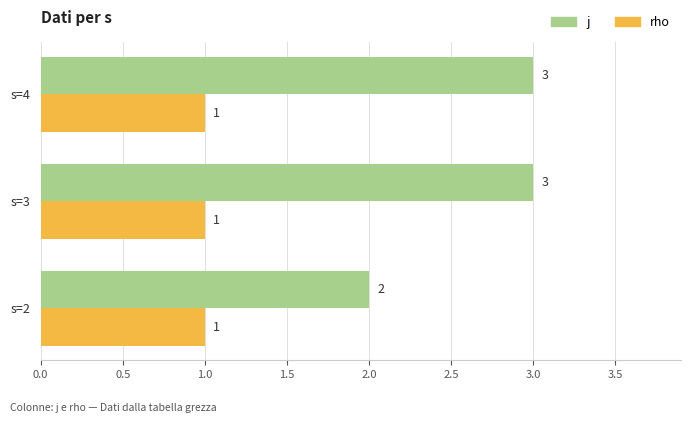

List the series in order of their peak value, lowest first.

rho, j